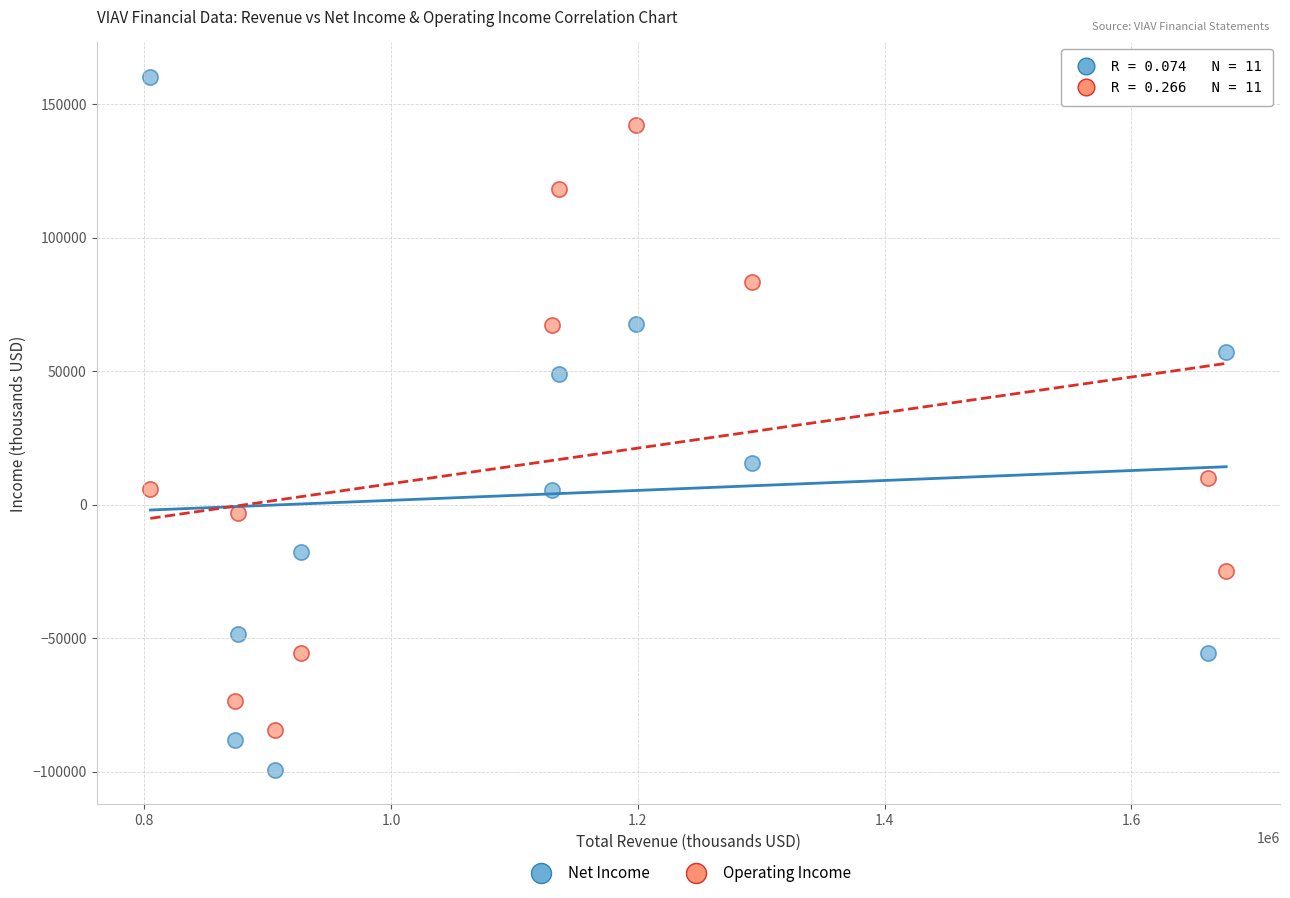

Which series contains the lowest Y value?

Net Income